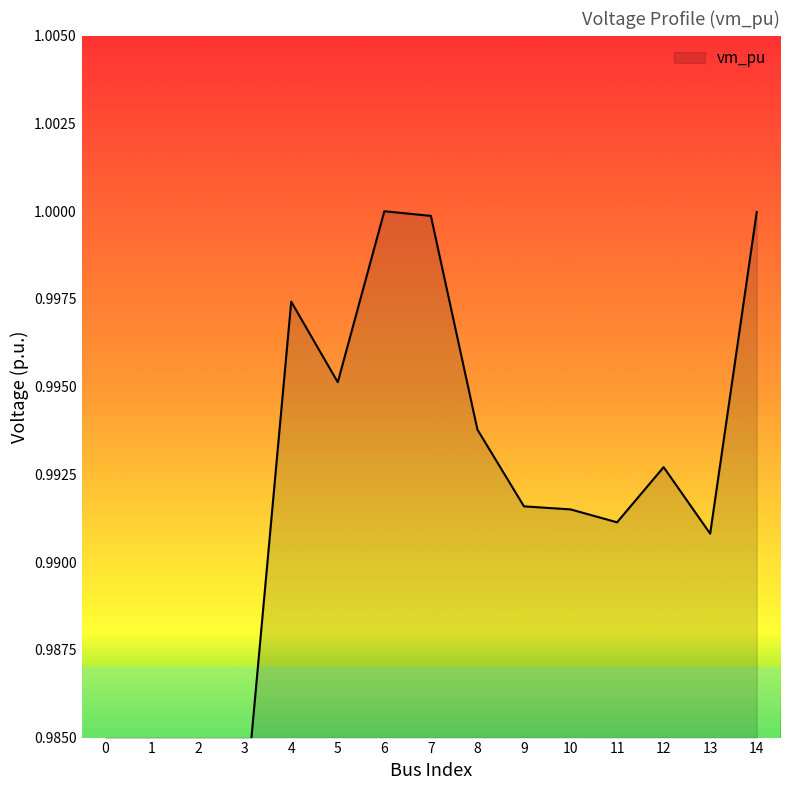

Reading left to right, extract all data points from this chart.

0=1.0	1=1.0	2=1.0	3=1.0	4=1.0	5=1.0	6=1.0	7=1.0	8=1.0	9=1.0	10=1.0	11=1.0	12=1.0	13=1.0	14=1.0